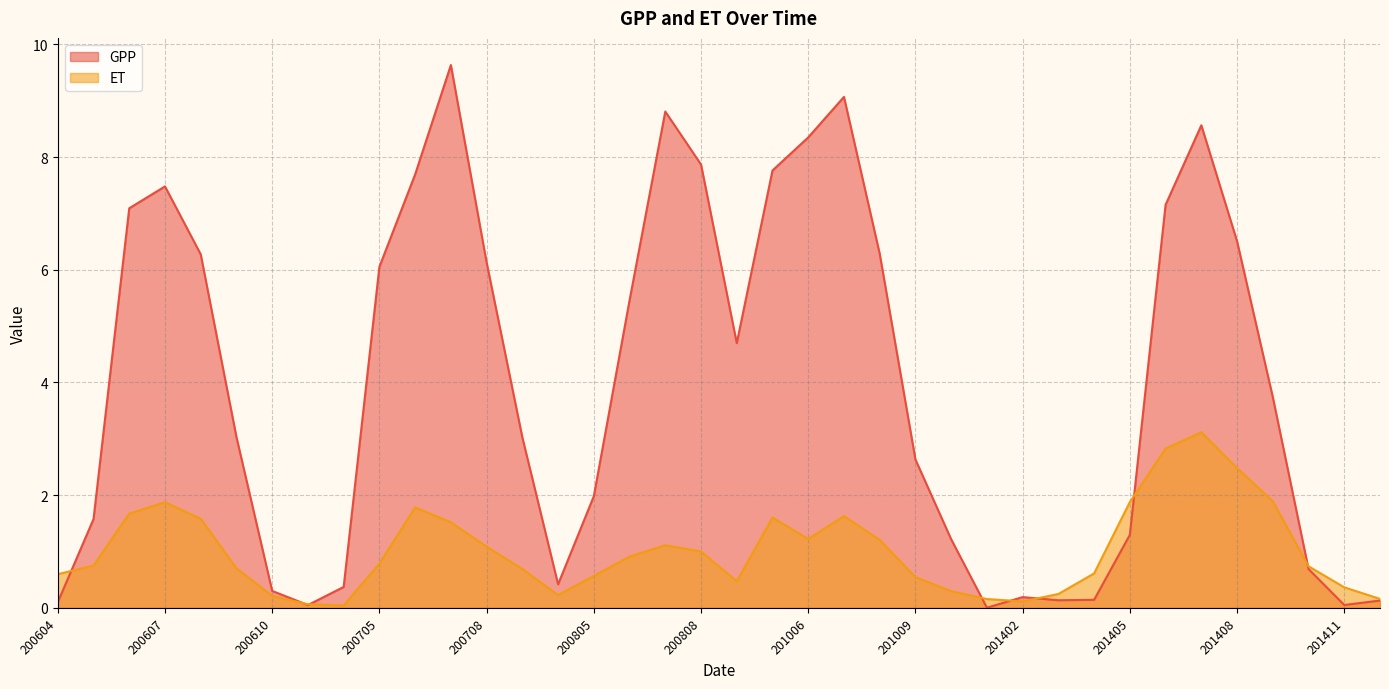

Does the chart display data point markers on the line(s)?

No